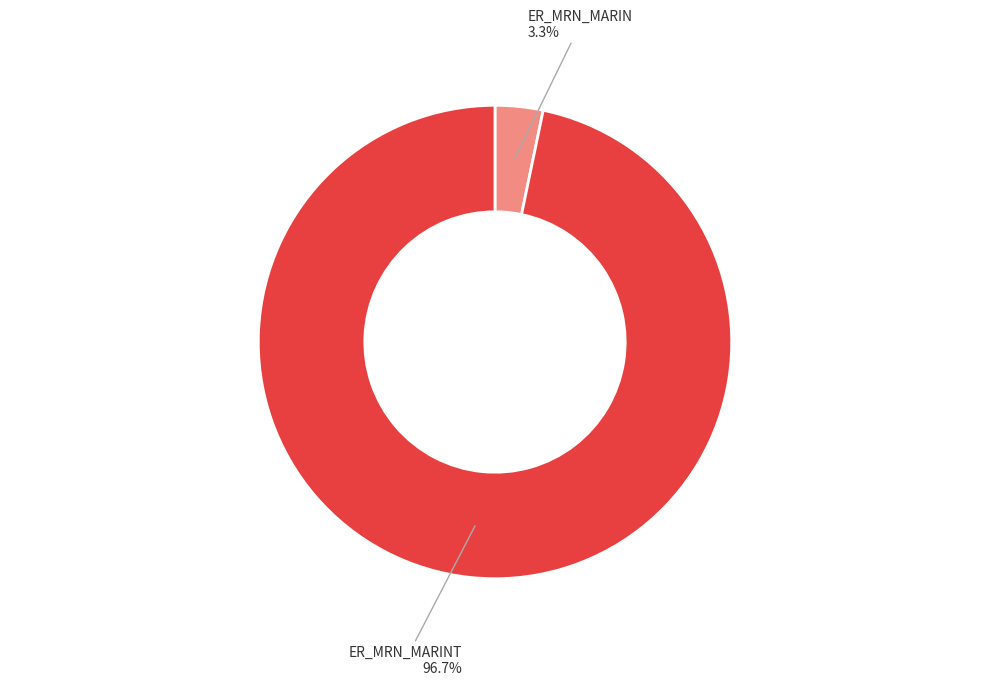

Is it true that ER_MRN_MARINT is 97% of the pie?

True